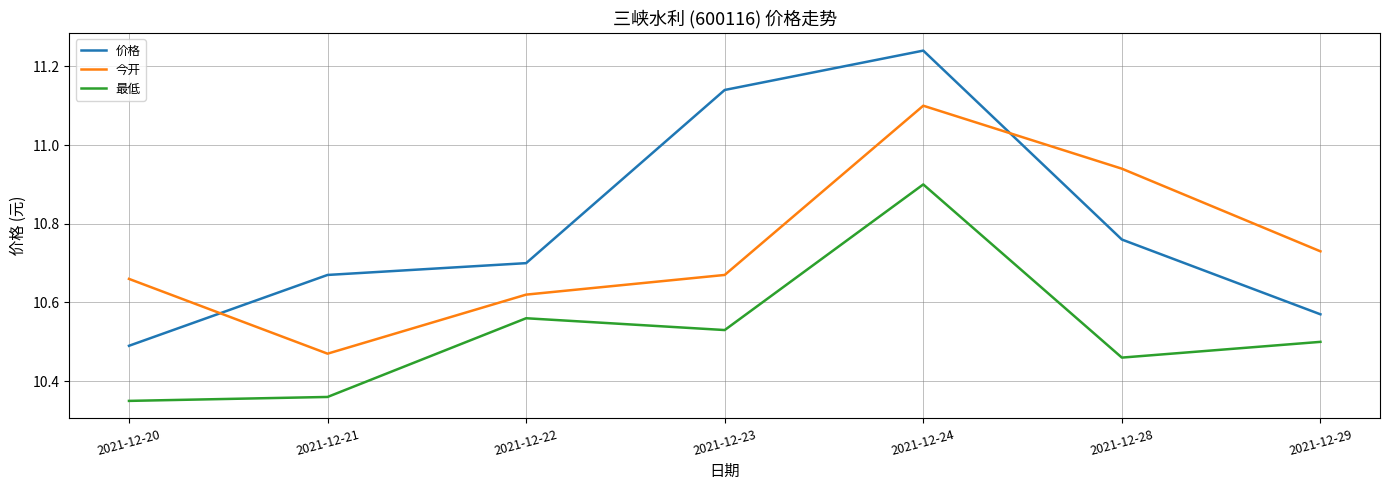

How many times do 今开 and 价格 cross each other?

2